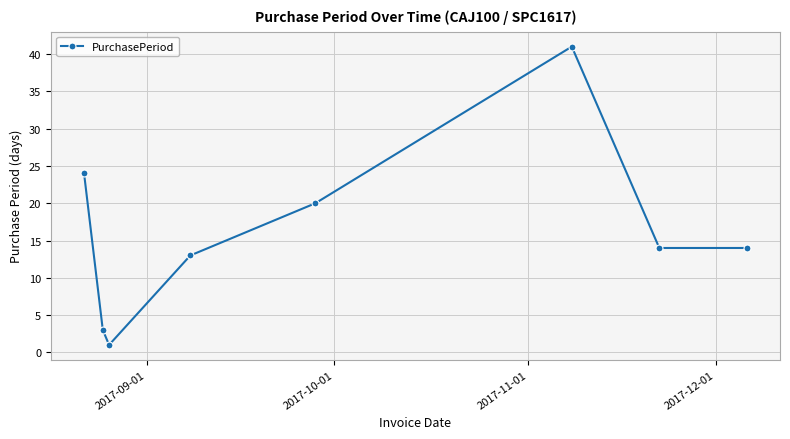

What is the average value?

16